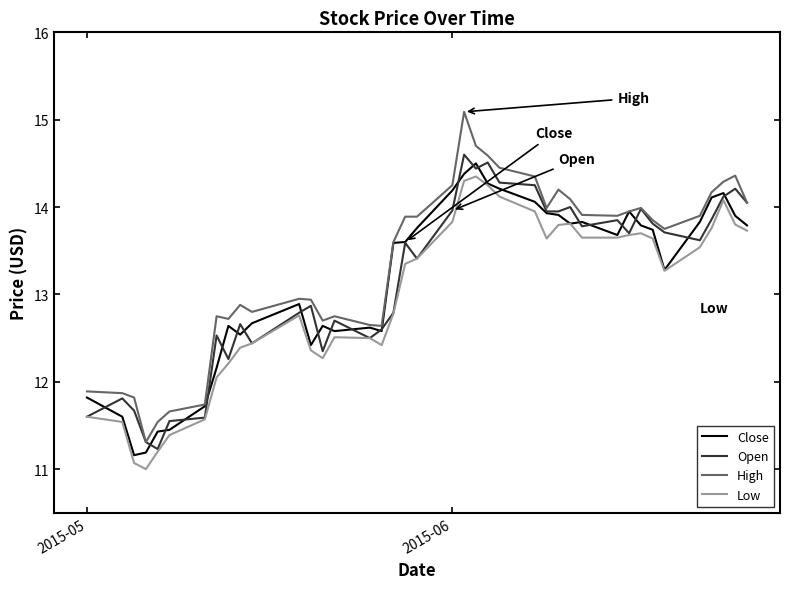

True or false: High and Low intersect in this chart.

False